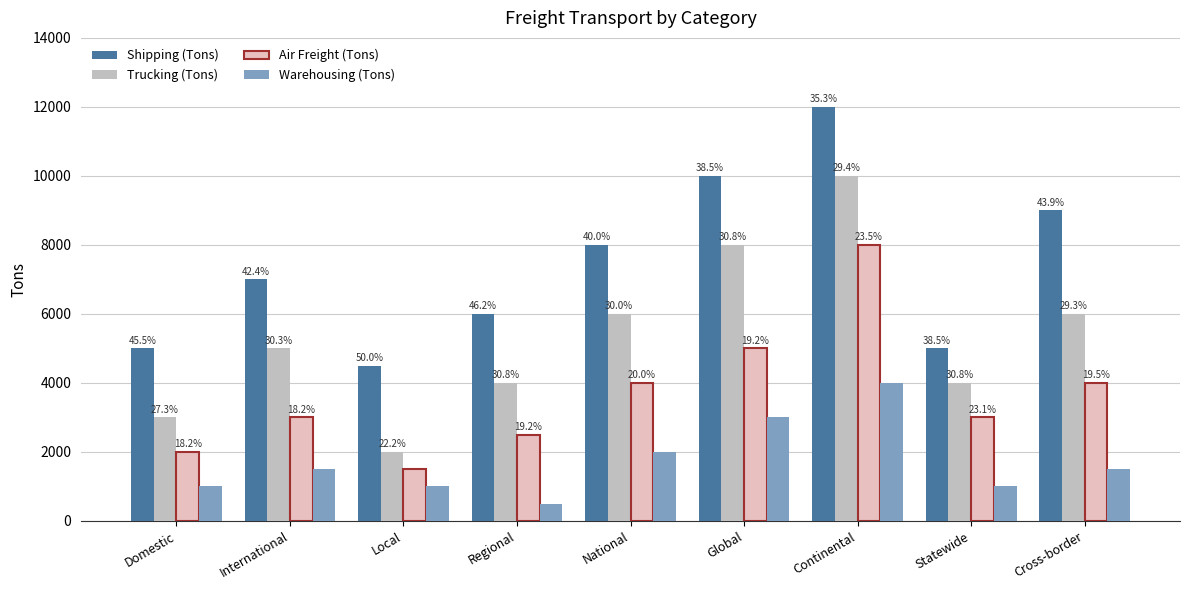

Reading left to right, extract all data points from this chart.

Shipping (Tons): Domestic=5000	International=7000	Local=4500	Regional=6000	National=8000	Global=10000	Continental=12000	Statewide=5000	Cross-border=9000
Trucking (Tons): Domestic=3000	International=5000	Local=2000	Regional=4000	National=6000	Global=8000	Continental=10000	Statewide=4000	Cross-border=6000
Air Freight (Tons): Domestic=2000	International=3000	Local=1500	Regional=2500	National=4000	Global=5000	Continental=8000	Statewide=3000	Cross-border=4000
Warehousing (Tons): Domestic=1000	International=1500	Local=1000	Regional=500	National=2000	Global=3000	Continental=4000	Statewide=1000	Cross-border=1500